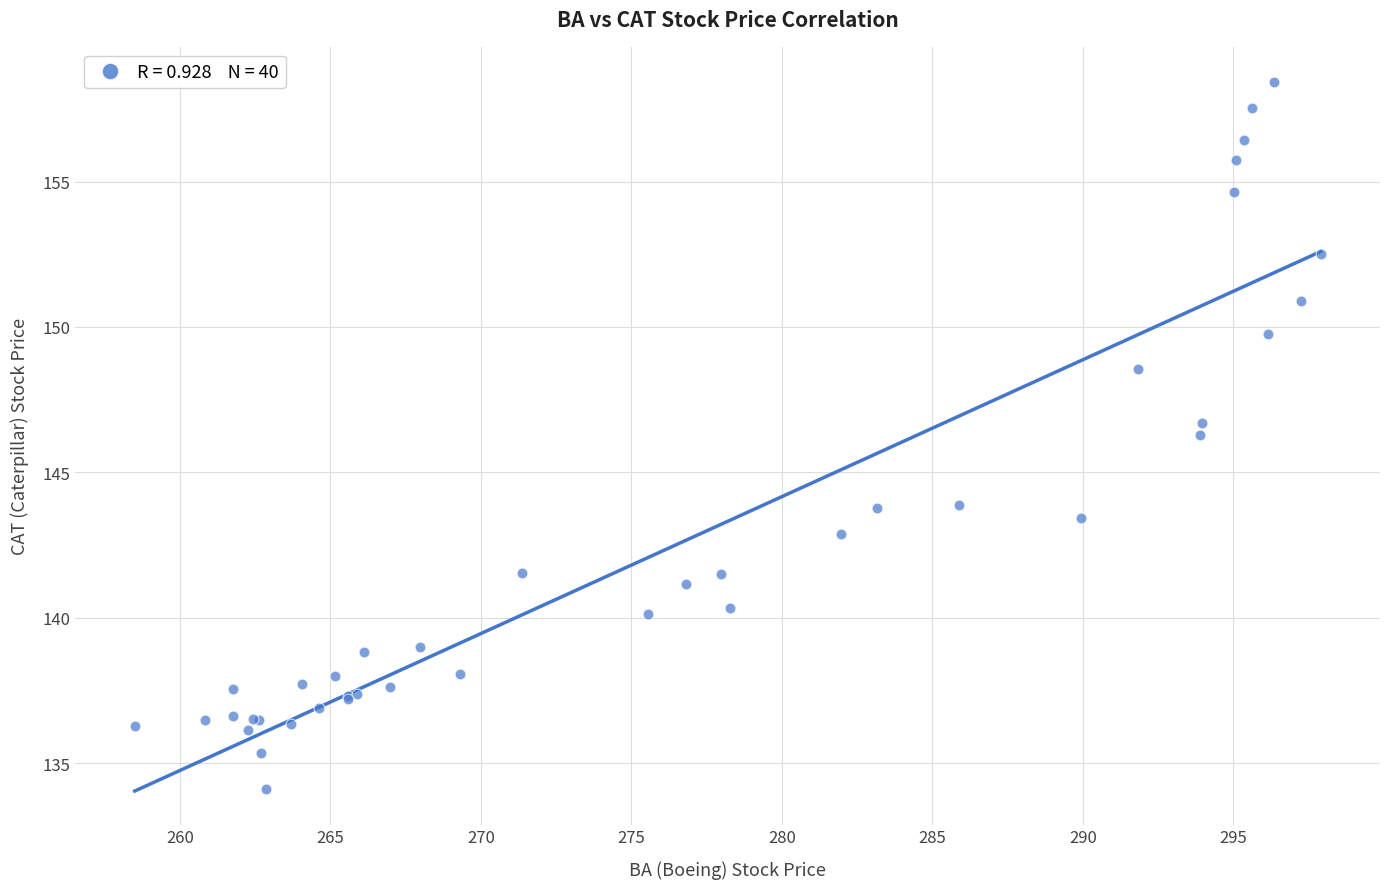

What Y value in the scatter plot is closest to 146?

146.3